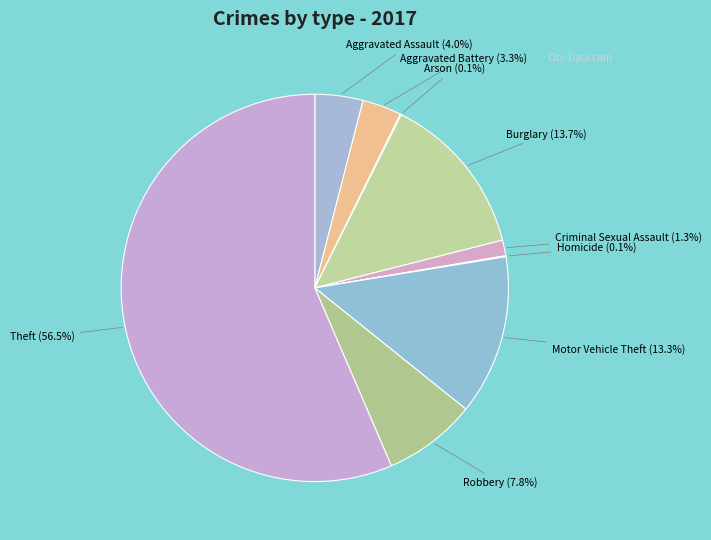

What is the ratio of the value at Criminal Sexual Assault to the value at Motor Vehicle Theft?

0.1